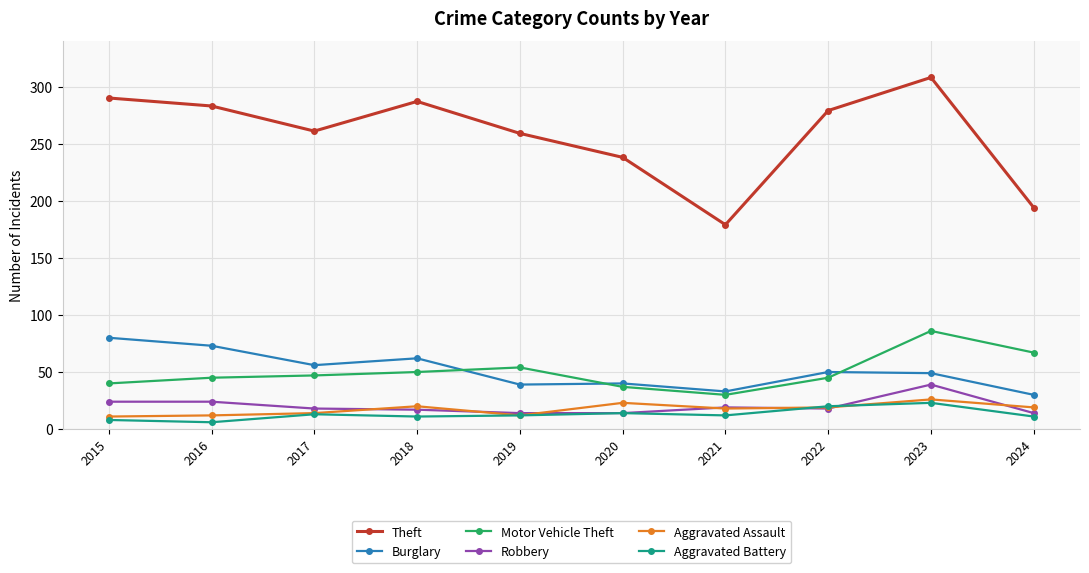

How many interior local peaks does the Theft series have?

2